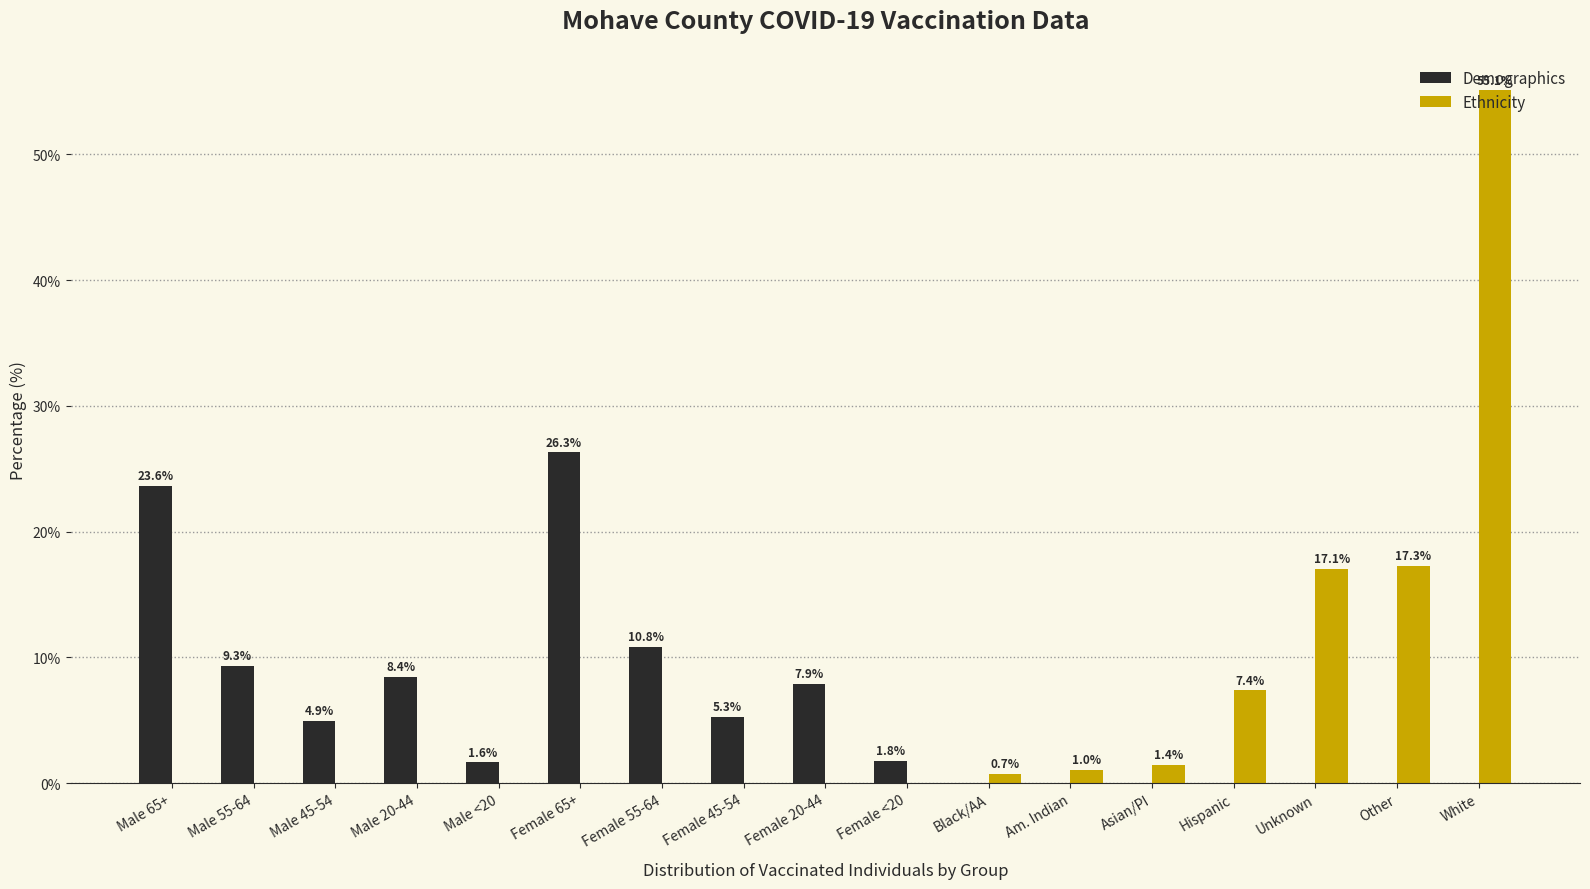

At which label does Demographics first exceed 1?

Male 65+